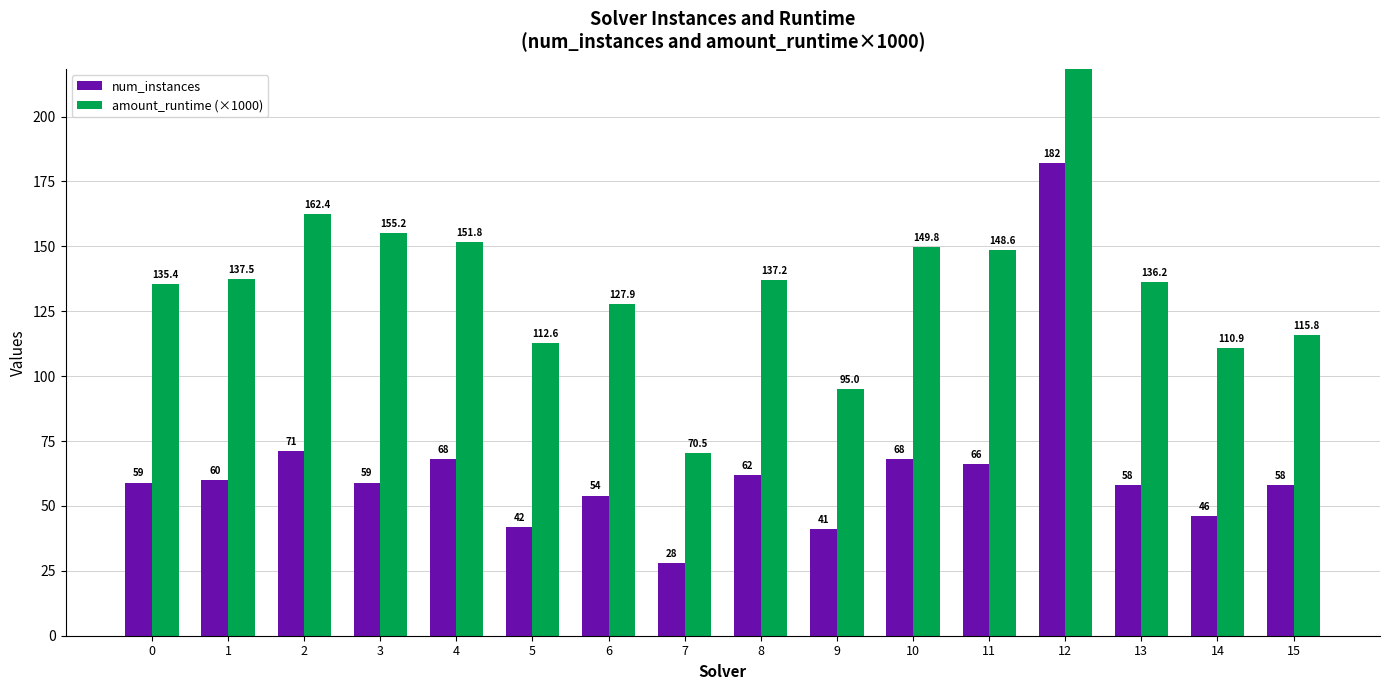

What is the lowest value of the num_instances series?

28.0